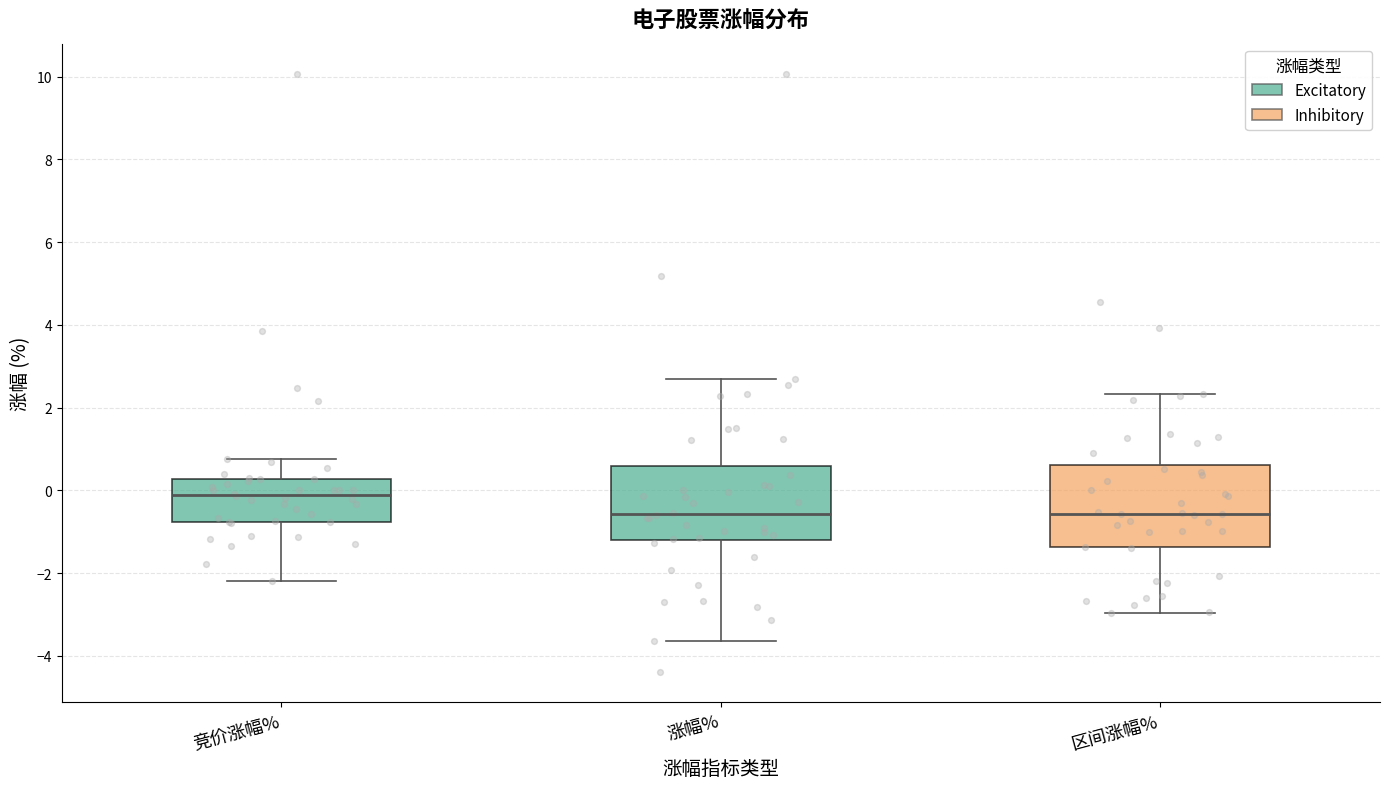

Reading left to right, read every box against the y-axis: the position of its median line, the range the box covers, and the ends of its whiskers. The values are not printed on the chart, so give them approximately, as read against the axis.

竞价涨幅%: median -0.2, box -0.8 to 0.2, whiskers -2.2 to 0.8
涨幅%: median -0.6, box -1.2 to 0.6, whiskers -3.6 to 2.6
区间涨幅%: median -0.6, box -1.4 to 0.6, whiskers -3.0 to 2.4